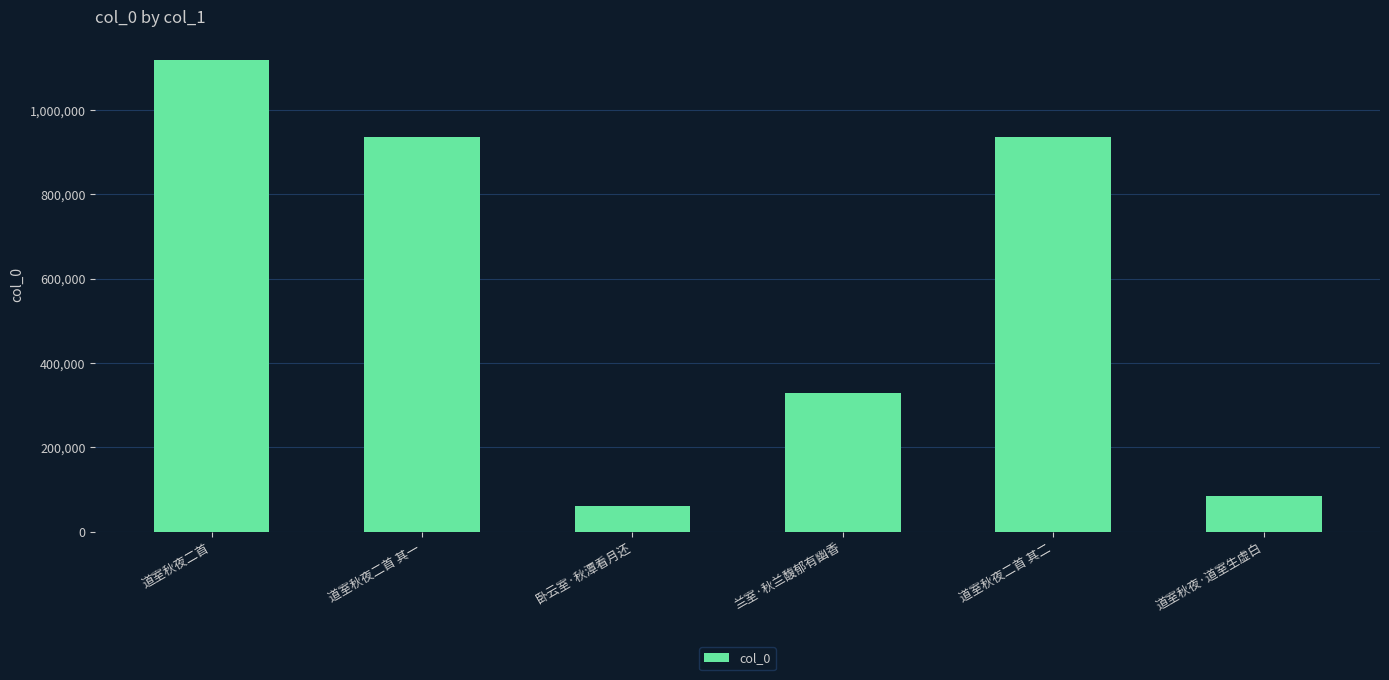

What is the label of the 4th bar from the left?

兰室·秋兰馥郁有幽香